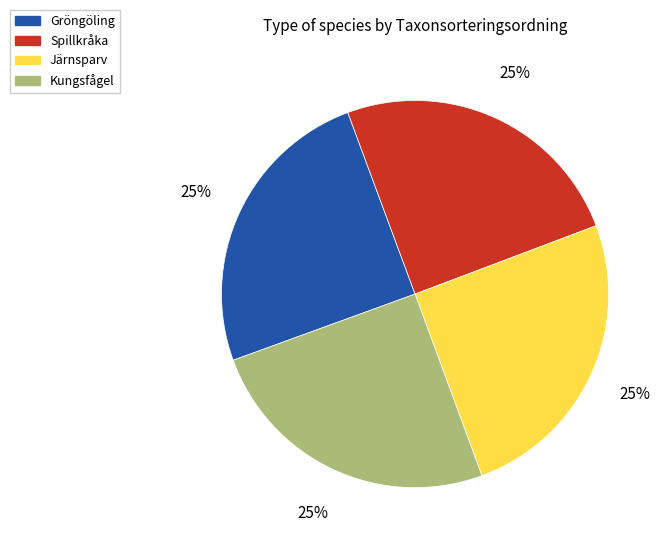

What is the ratio of the value at Spillkråka to the value at Järnsparv?

1.0